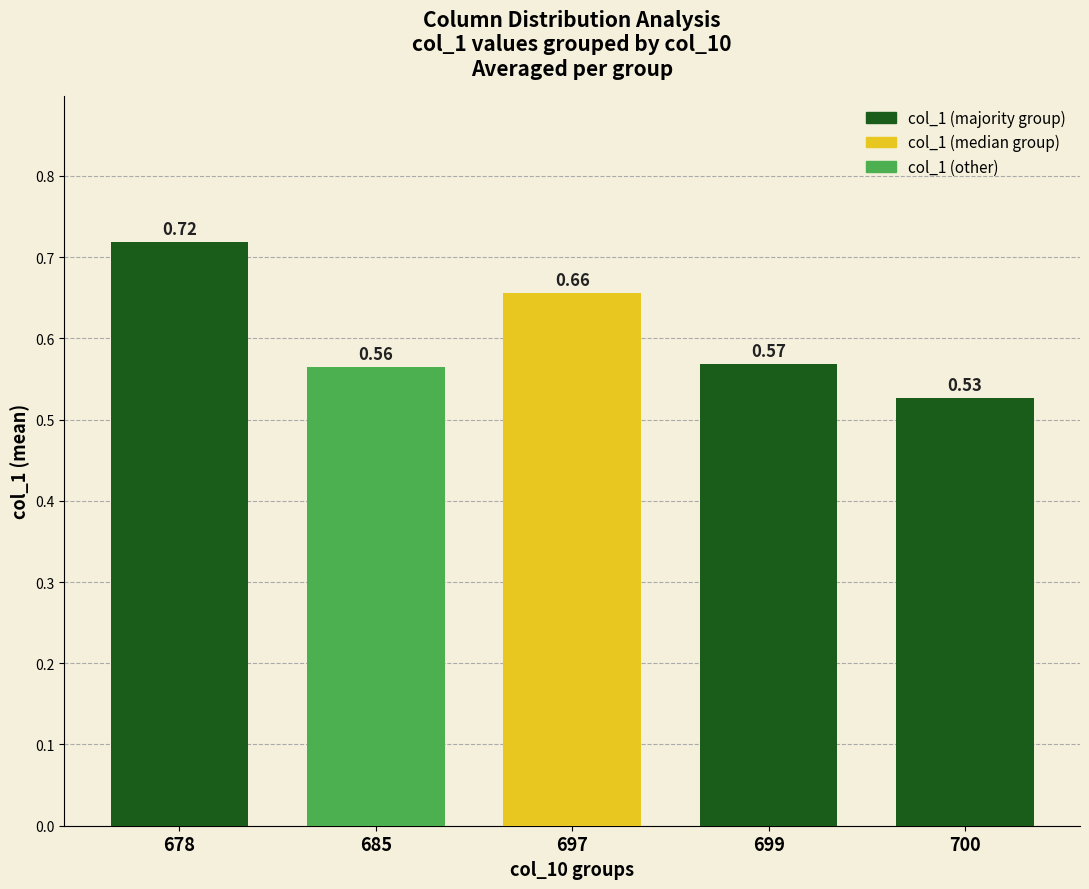

What is the sum of all values?

3.0